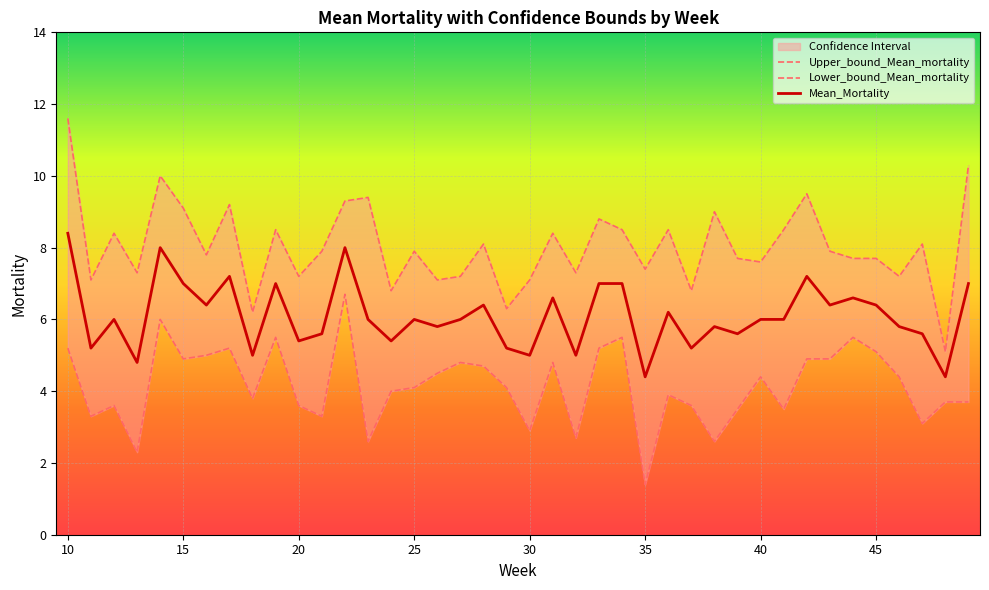

Where does the Upper_bound_Mean_mortality series first go above 7?

10